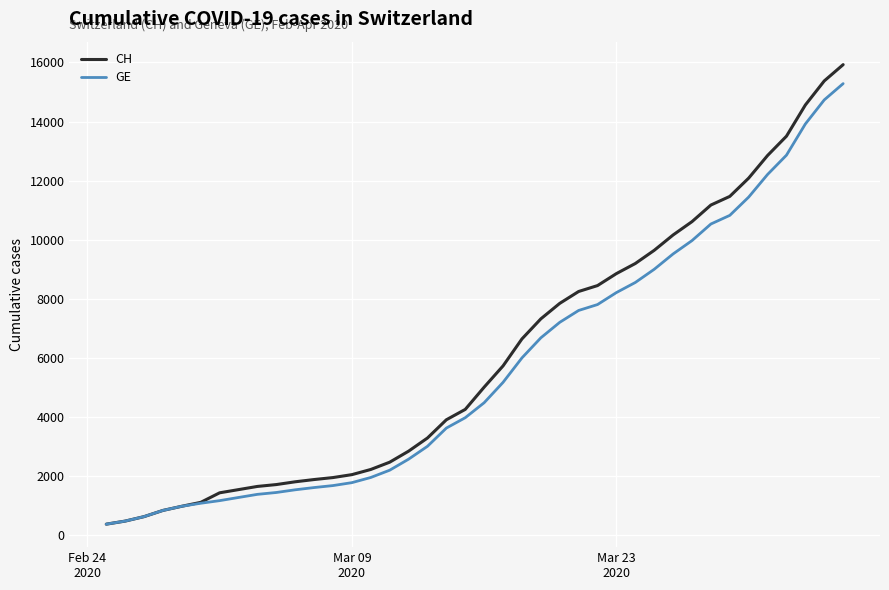

Which series has the widest spread of values?

CH